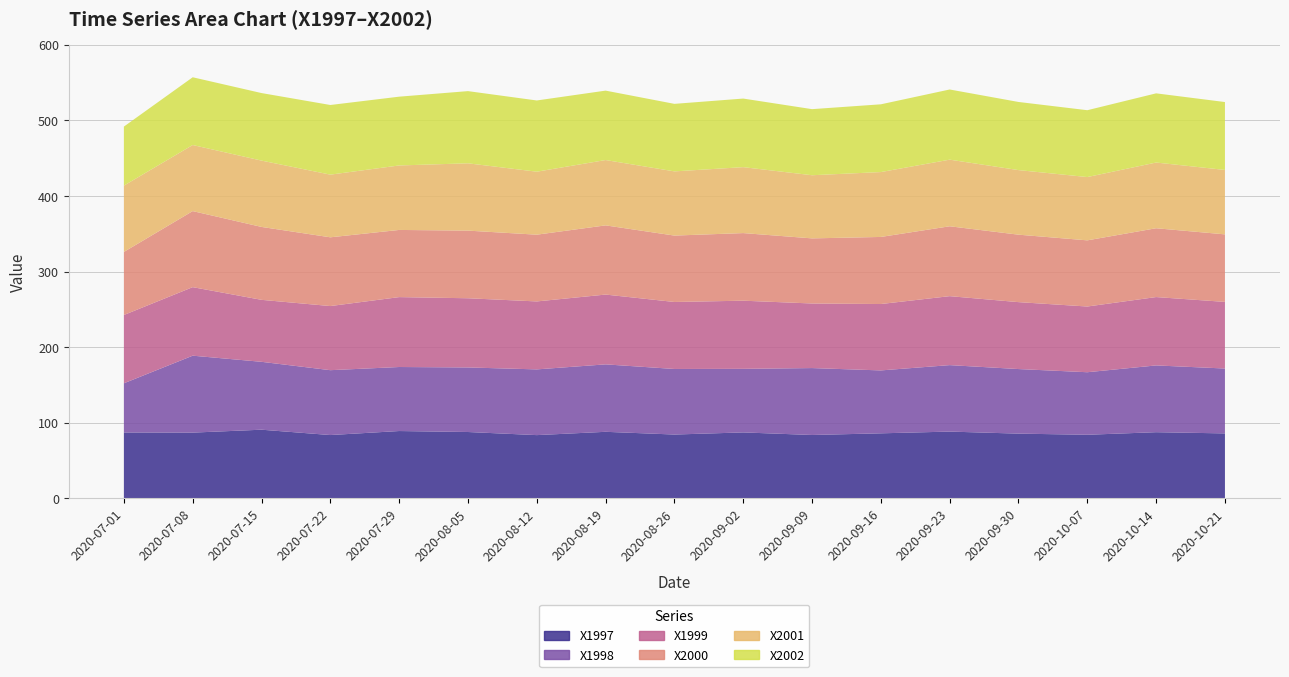

Reading left to right, what are all the values shown in this chart?

X1997: 87.2	87.0	90.9	83.8	89.1	87.8	83.7	88.1	84.5	87.3	83.9	86.1	88.4	85.7	84.2	87.6	86.0
X1998: 65.0	101.7	89.8	85.8	84.7	85.4	86.9	89.2	86.7	84.1	88.5	83.2	87.9	85.4	82.7	88.3	85.8
X1999: 90.3	90.6	82.0	84.8	92.4	91.5	89.9	92.3	88.6	90.1	85.4	87.8	91.2	88.5	86.9	90.4	88.1
X2000: 83.4	100.6	96.4	90.9	88.8	89.4	88.3	91.5	87.8	89.4	86.1	88.7	92.4	89.2	87.5	91.0	89.3
X2001: 87.7	87.4	87.7	82.9	85.3	89.0	83.3	86.4	84.9	87.2	83.5	85.8	88.1	85.4	83.7	86.9	85.2
X2002: 78.1	89.6	89.3	92.1	91.0	95.5	94.2	91.8	89.3	90.7	87.4	89.6	92.8	90.1	88.4	91.5	89.8